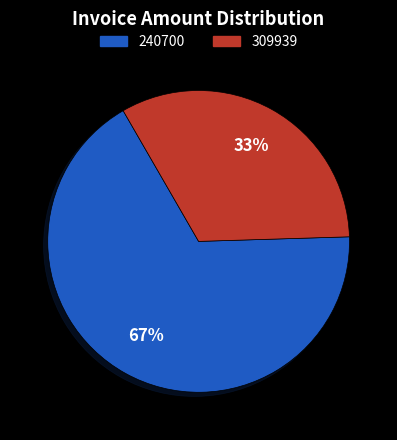

How many slices are in this pie chart?

2